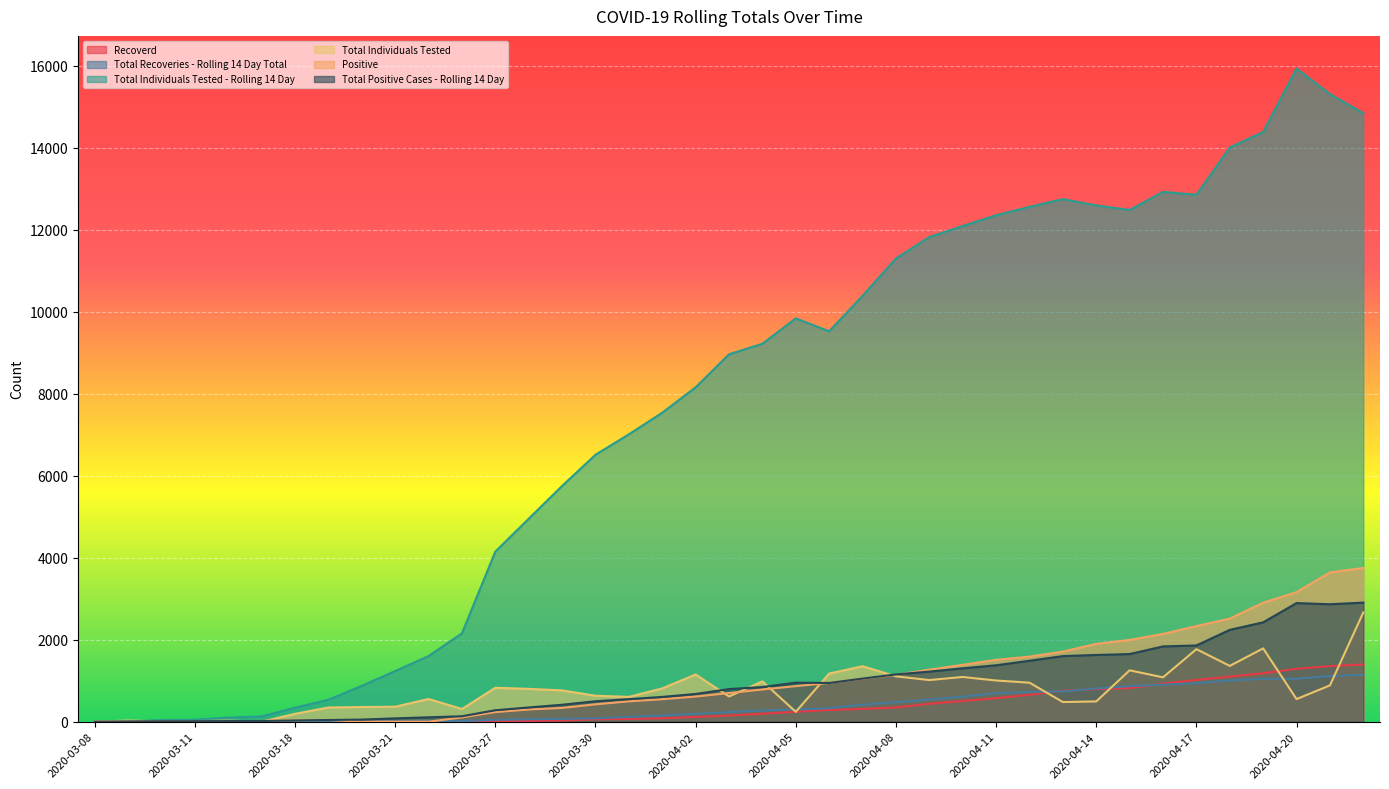

Which series has the largest total across all categories?

Total Individuals Tested - Rolling 14 Day